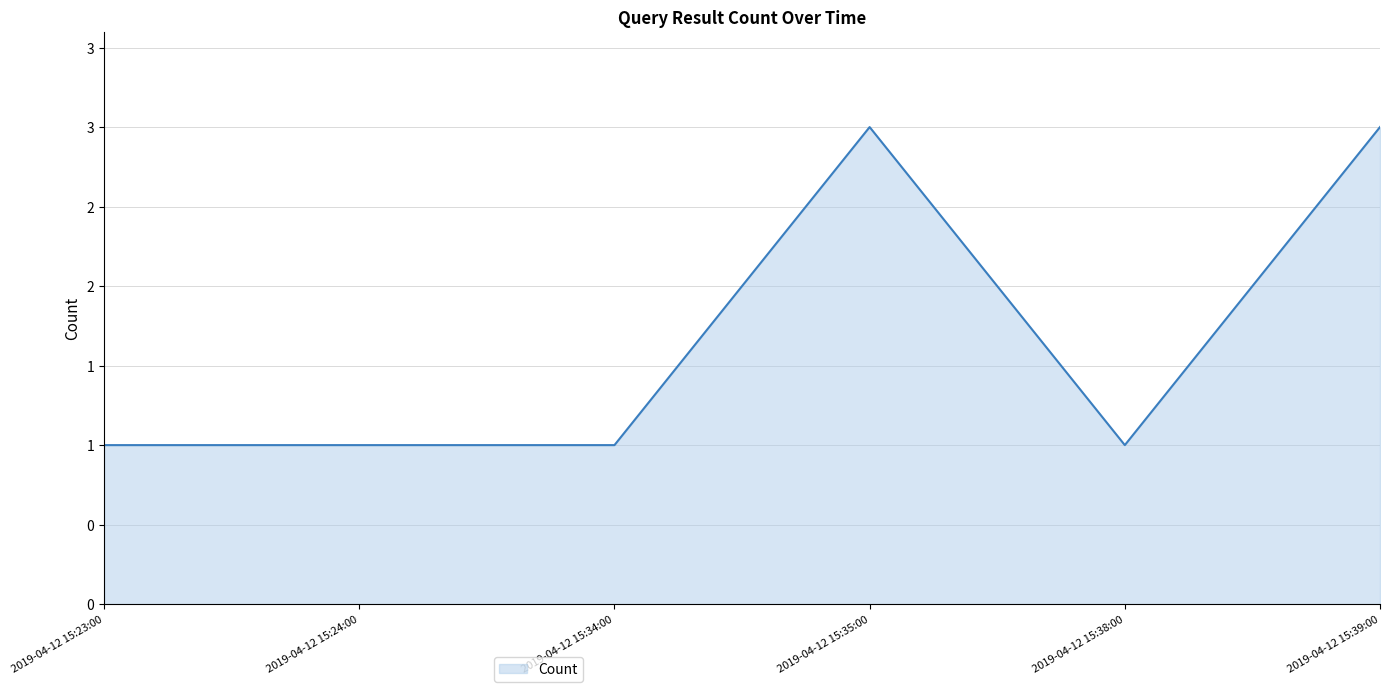

Is this an area chart (filled region under the line)?

Yes